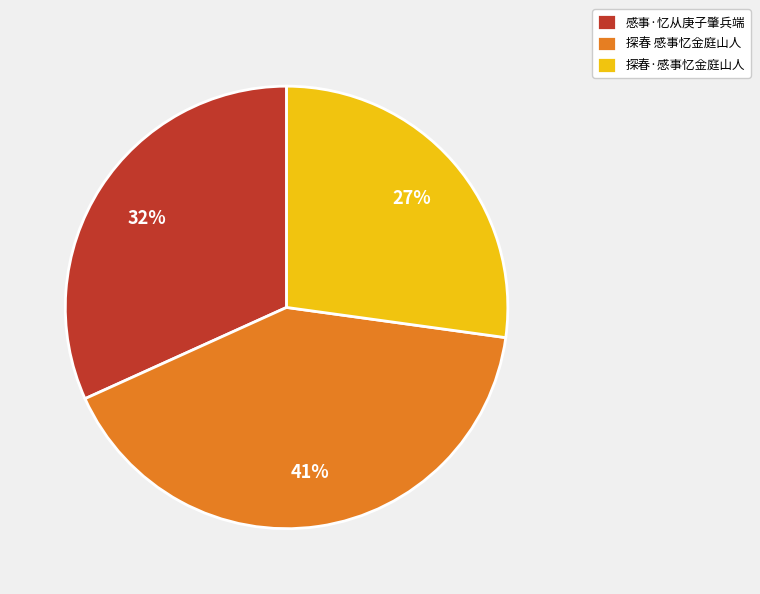

Approximately how many times larger is the value at 感事·忆从庚子肇兵端 compared to 探春·感事忆金庭山人?

1.2